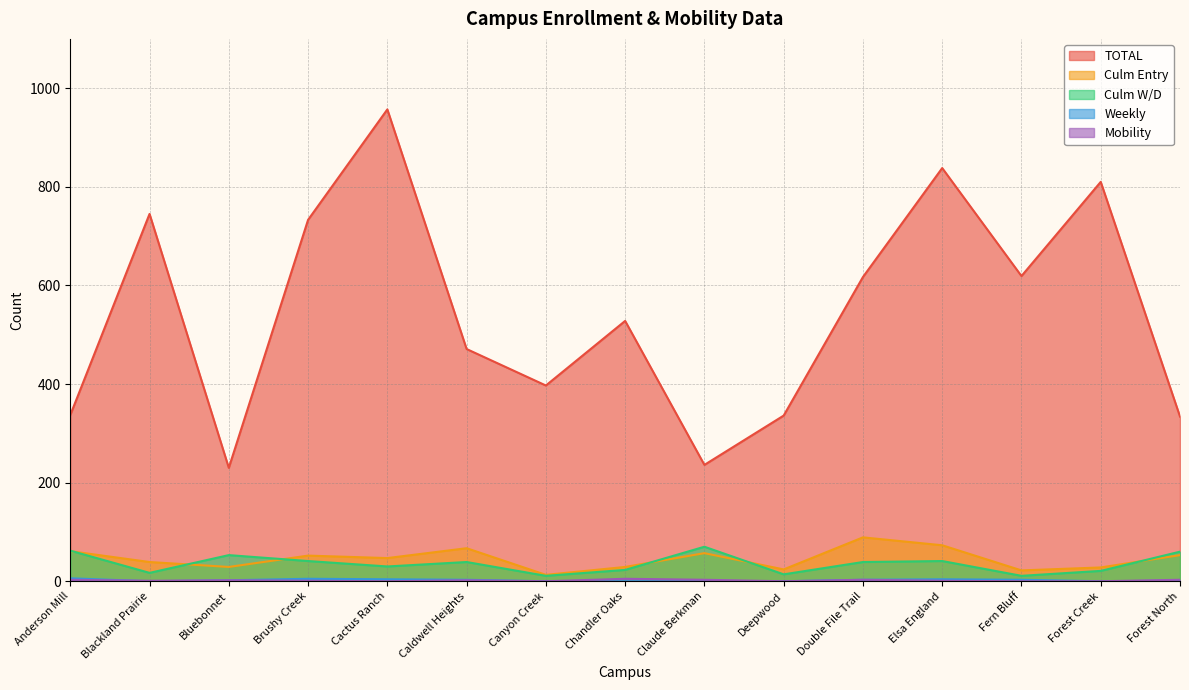

Reading right to left, transcribe all the data shown in this chart.

TOTAL: 334	810	619	838	617	336	236	528	397	471	957	733	230	745	337
Culm Entry: 53	28	22	73	89	24	57	29	13	67	47	52	29	39	61
Culm W/D: 60	21	11	41	39	14	70	23	11	39	30	41	53	17	62
Weekly: 1	0	3	4	3	0	0	0	0	3	4	5	2	0	6
Mobility: 3	0	0	1	3	0	3	5	0	2	0	1	2	1	3